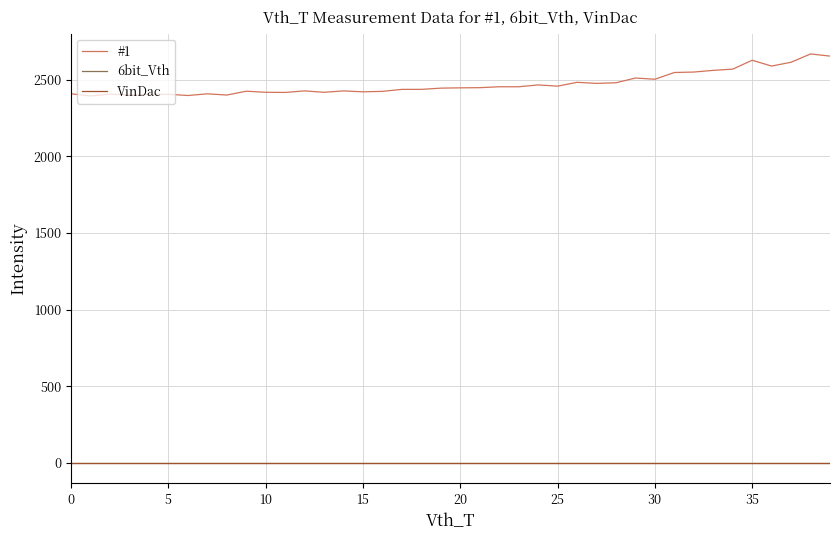

Does the chart have visible grid lines?

Yes